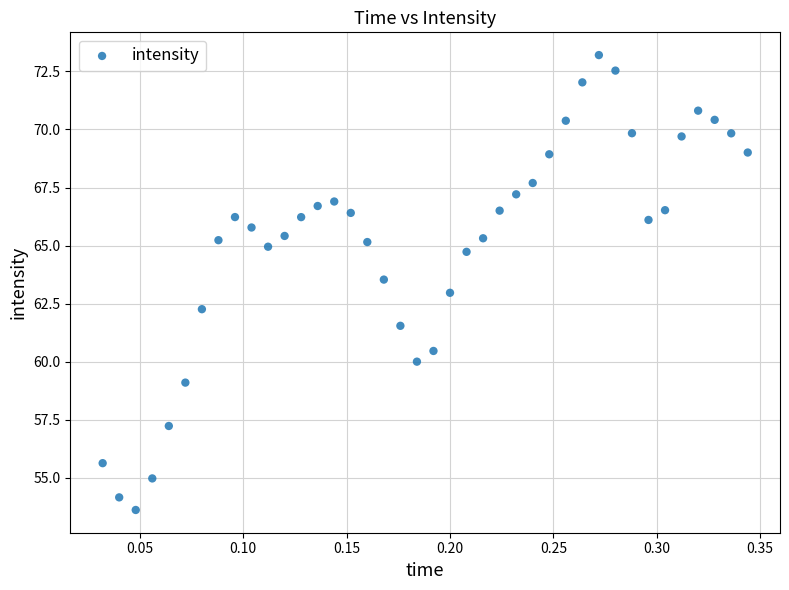

What is the range of X values (max minus min)?

0.3